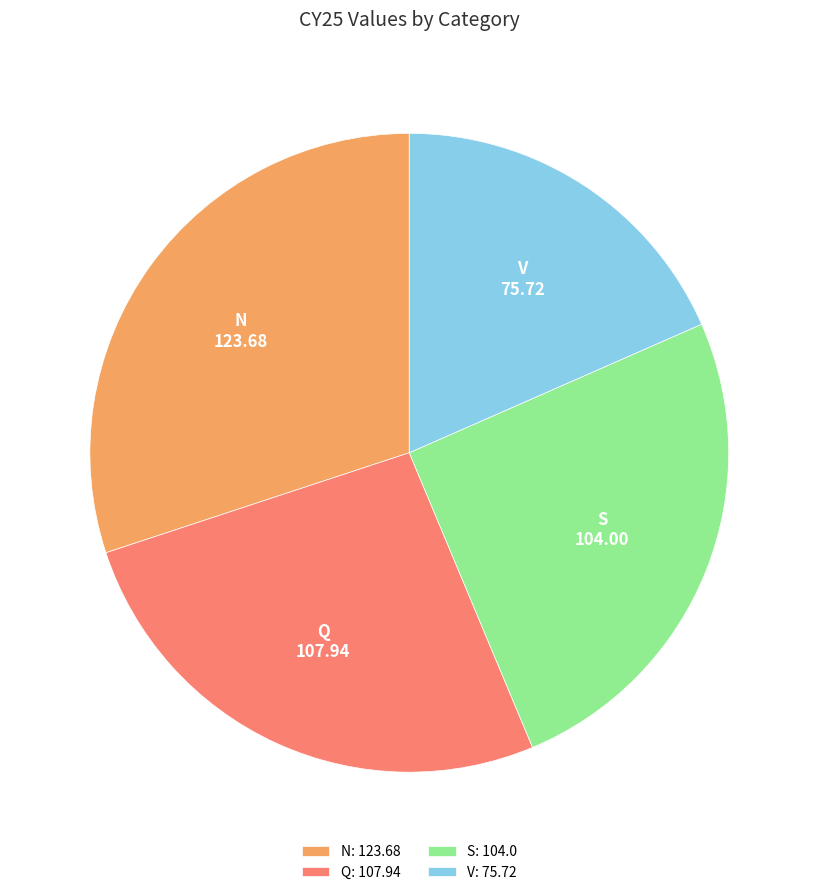

Which slice is the smallest?

V